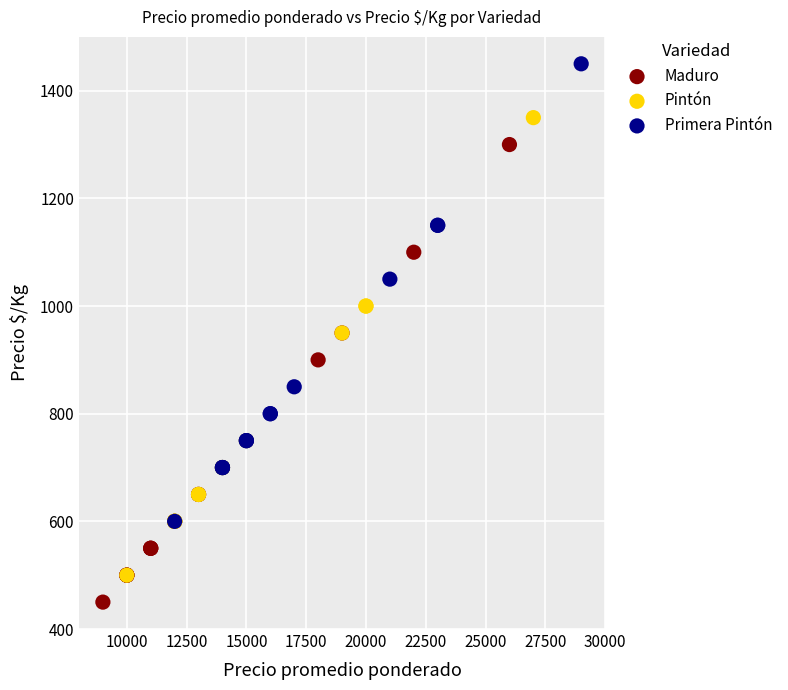

Which series reaches the minimum Y coordinate?

Maduro